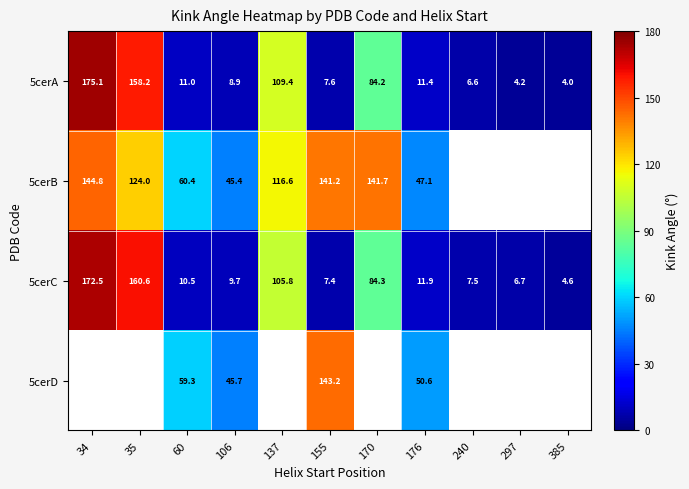

Rank the categories by 5cerA value from lowest to highest.

385, 297, 240, 155, 106, 60, 176, 170, 137, 35, 34